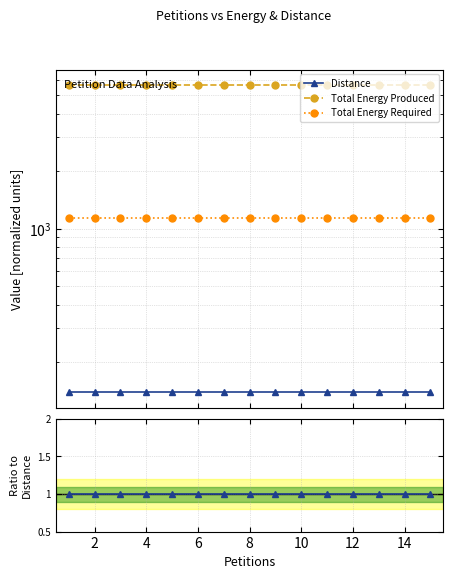

True or false: Total Energy Produced has more than 2 points higher than both neighbors.

False